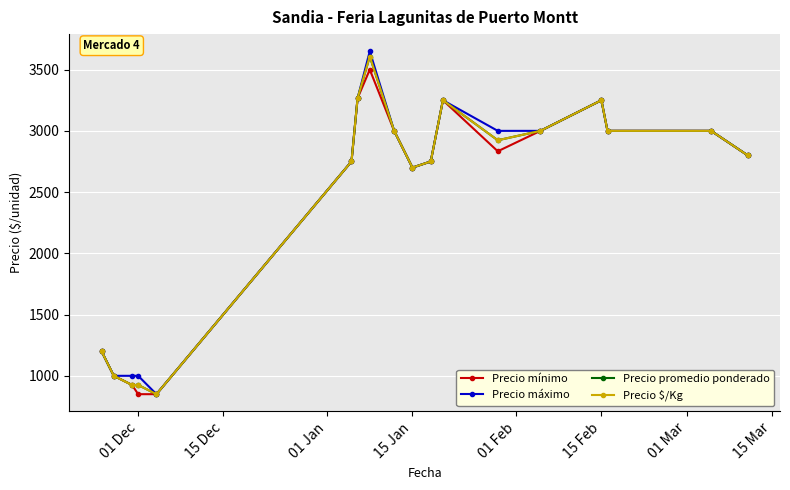

What is the greatest value displayed?

3650.0